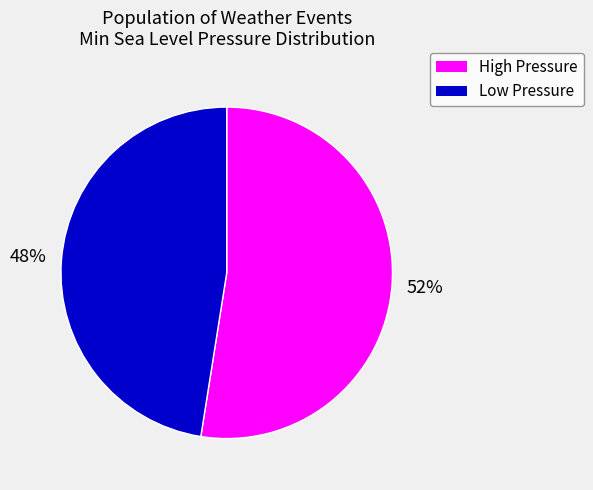

To the nearest percent, what is the average slice percentage?

50%